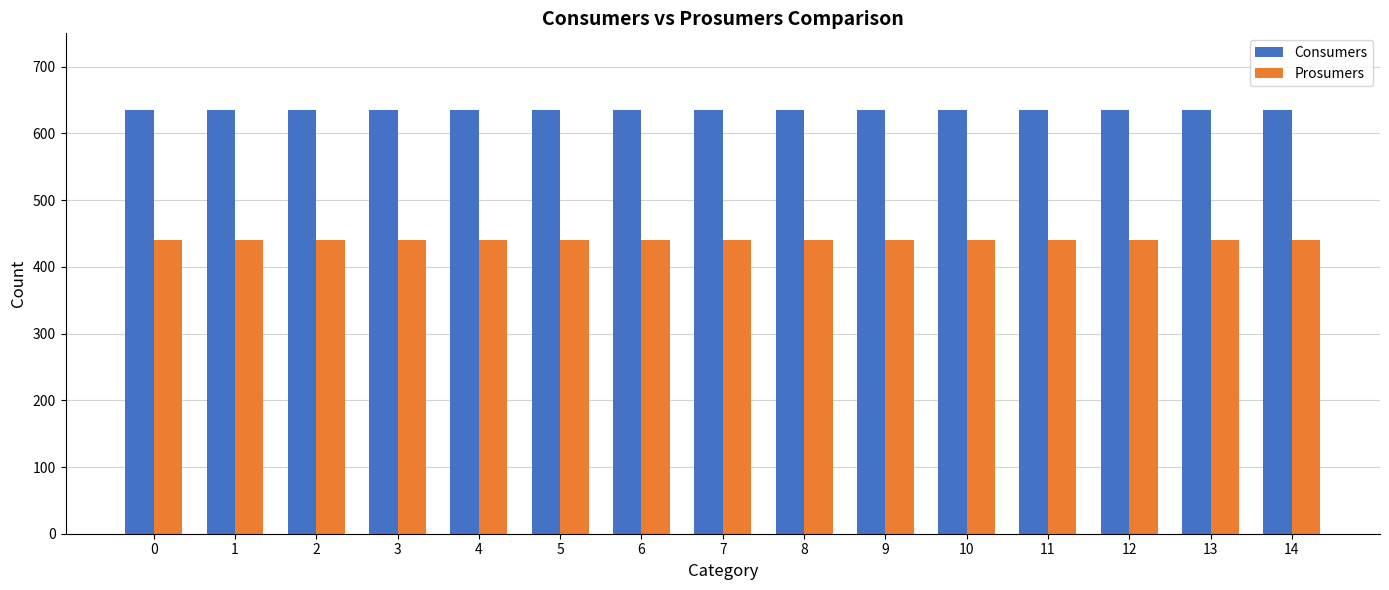

What is the minimum value for Consumers?

635